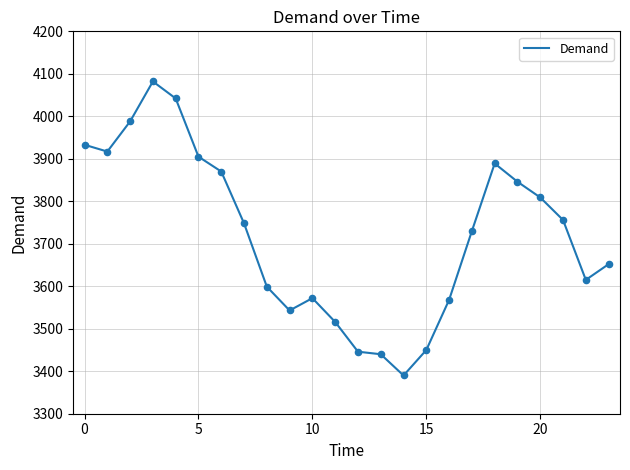

What is the difference between the maximum and minimum values?

692